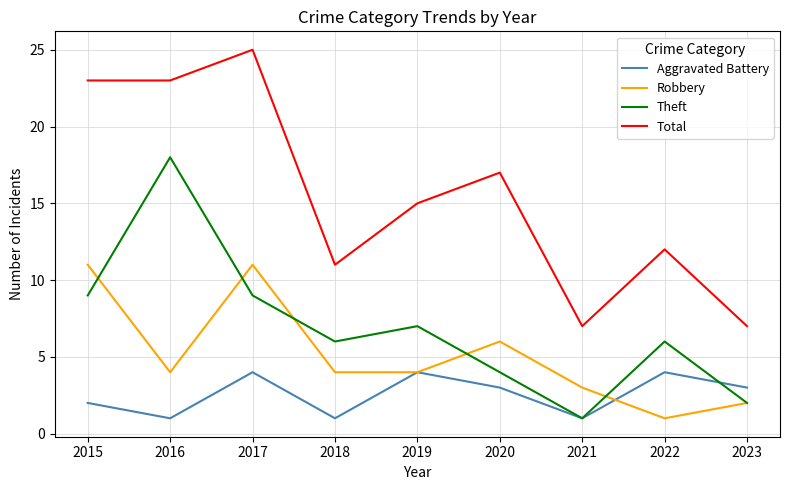

Rank the series at 2017 from lowest to highest value.

Aggravated Battery, Theft, Robbery, Total